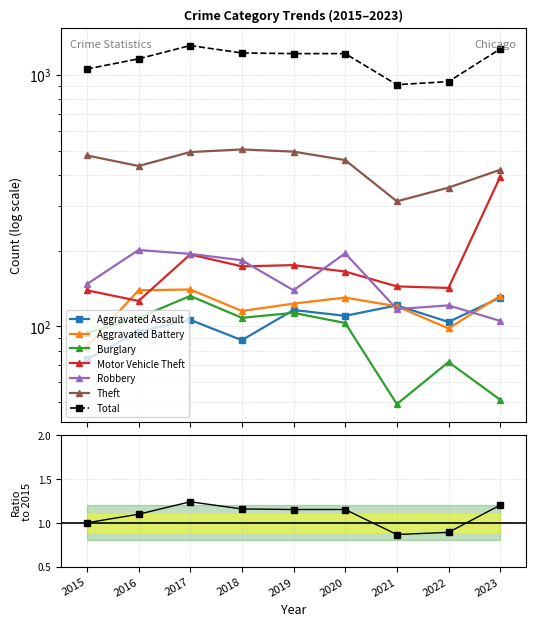

At which category does Motor Vehicle Theft reach its first local valley?

2016